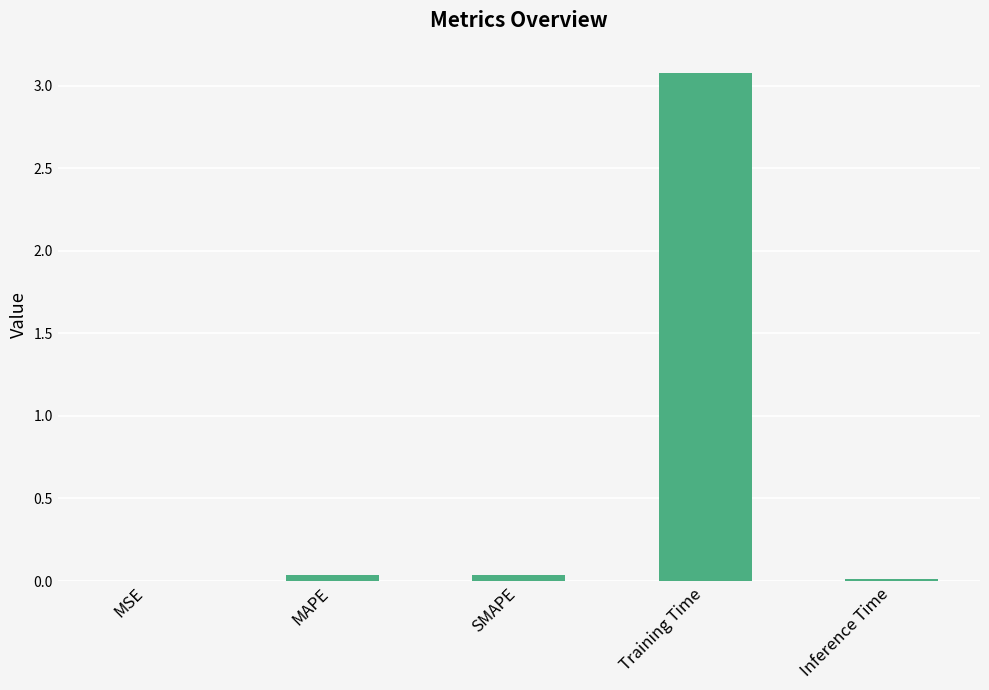

Between MSE and Training Time, which is larger?

Training Time